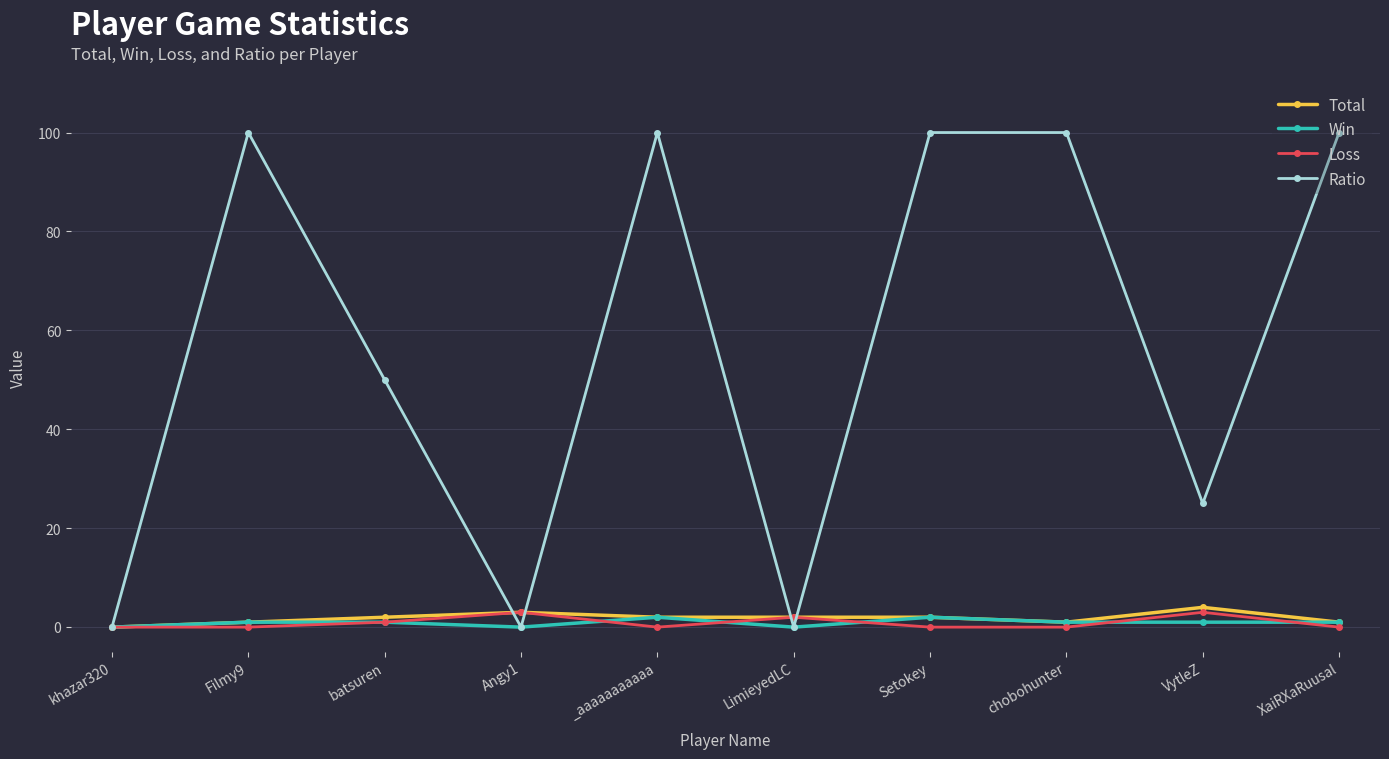

Which series has the widest spread of values?

Ratio